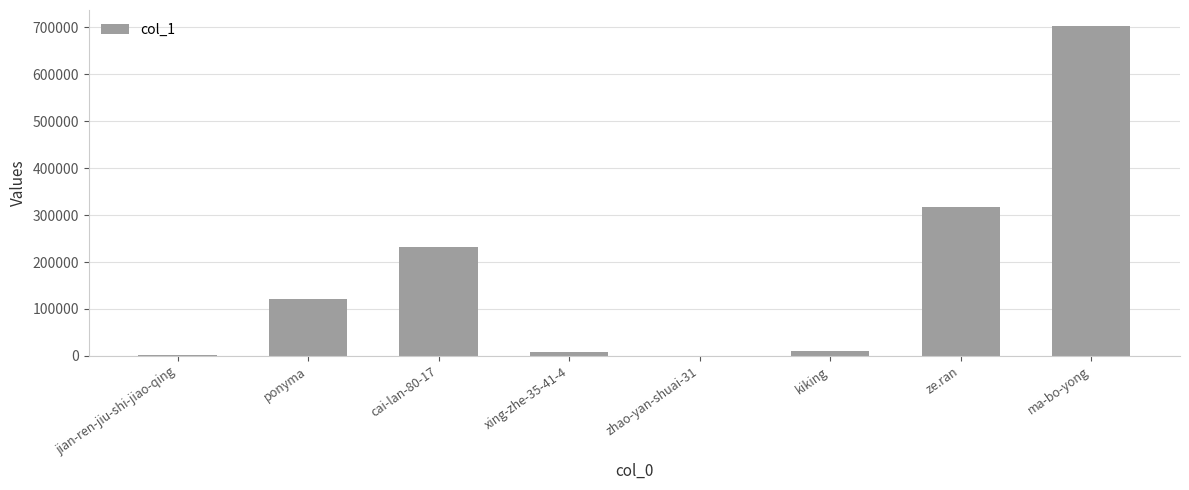

Is it true that the value at ma-bo-yong is 943099?

False